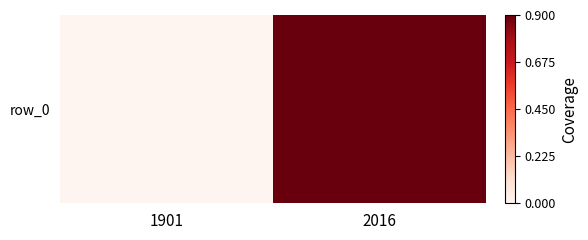

Reading left to right, what are all the values shown in this chart?

0.0	0.9